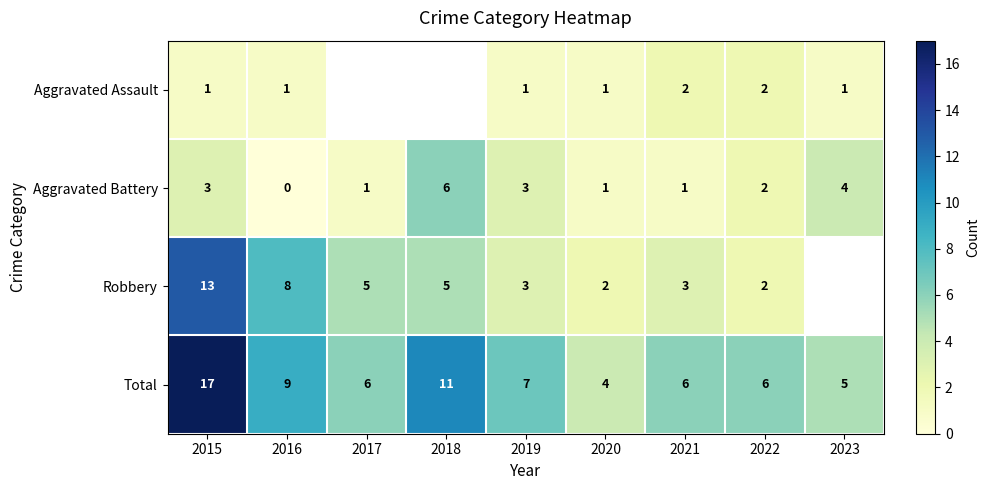

How many data points in Aggravated Battery are above 2?

4